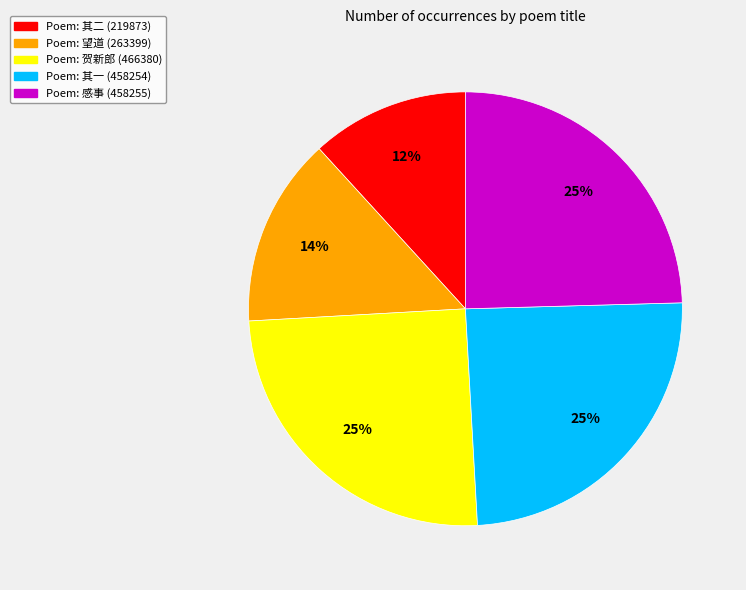

Does any single category account for the majority?

No